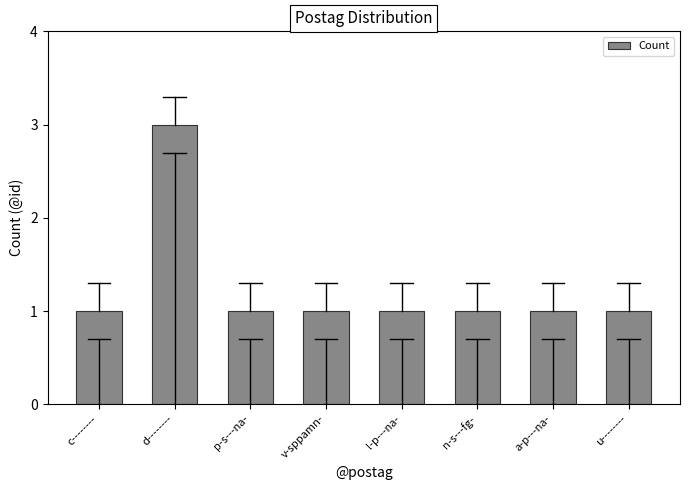

Are the bars grouped side by side (vs. stacked)?

No